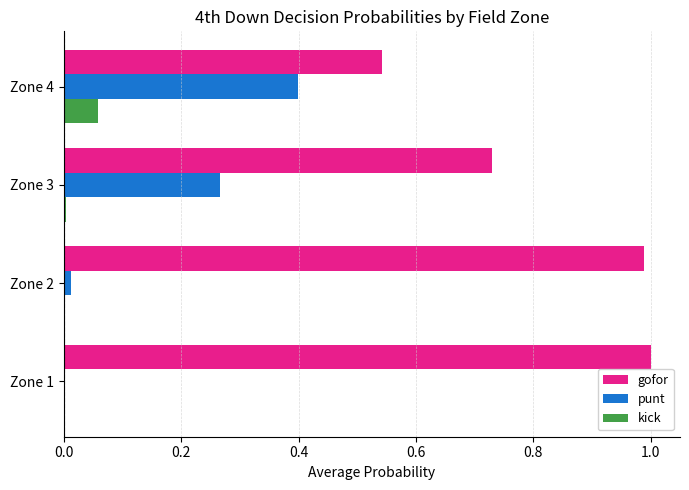

Which series has the largest total across all categories?

gofor